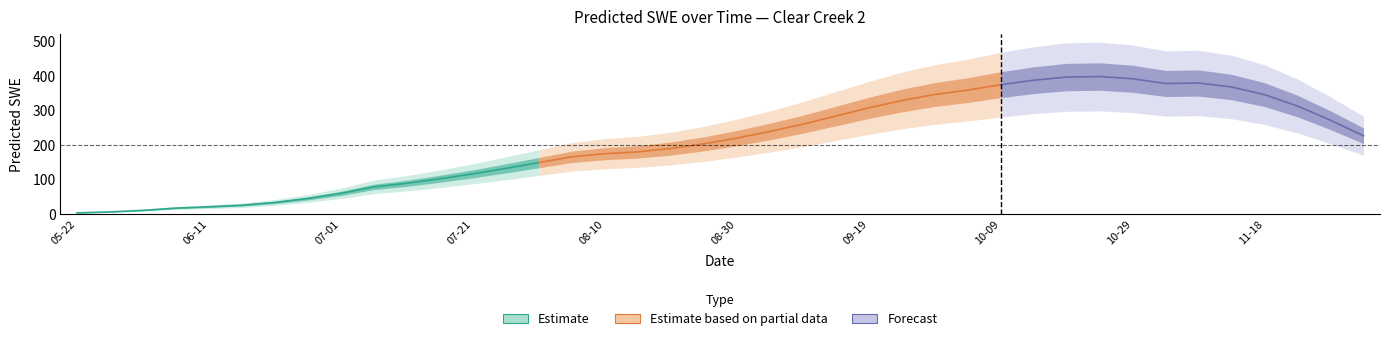

How many interior local valleys (lower than both neighbors) does the data have?

1